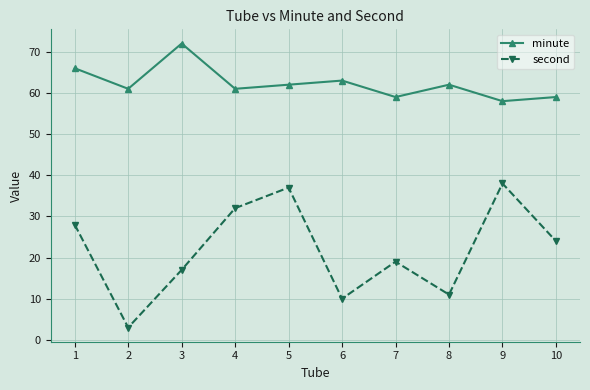

Count the number of data series in this chart.

2